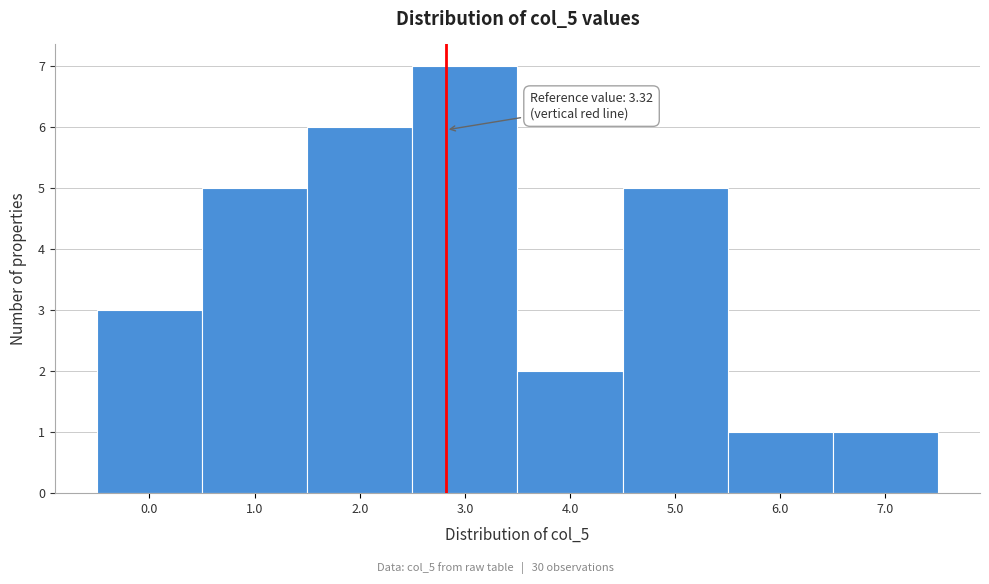

Reading right to left, list all the values displayed in this chart.

1	1	5	2	7	6	5	3